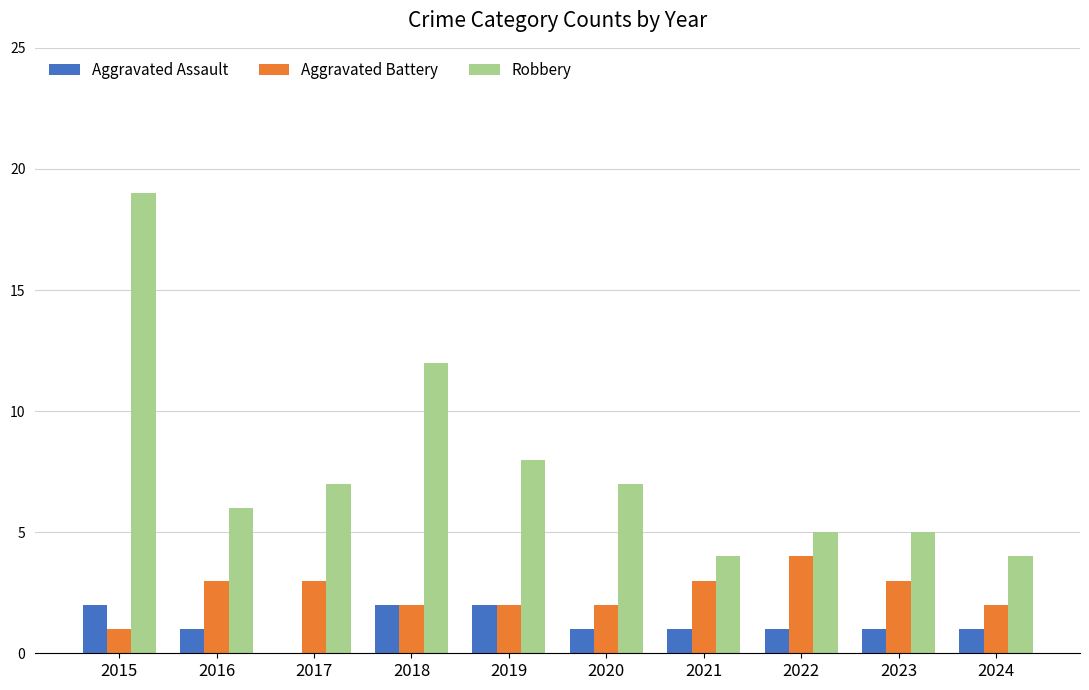

Read the Robbery value at 2023.

5